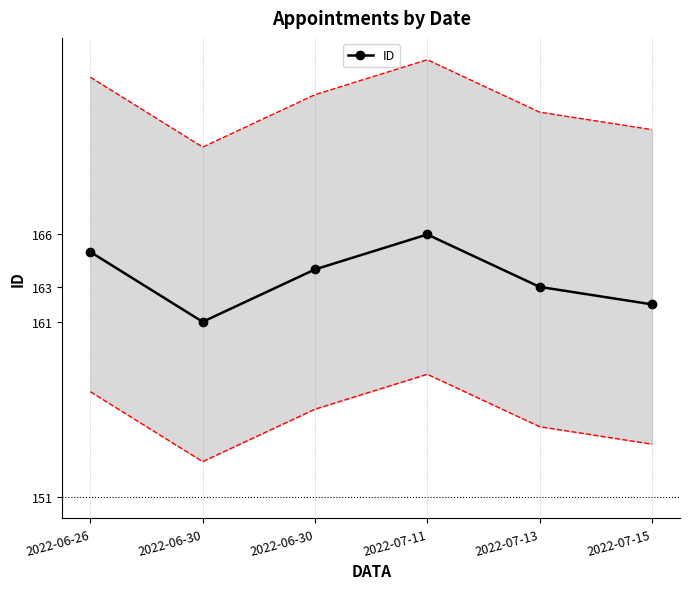

How many lines are shown in the chart?

1